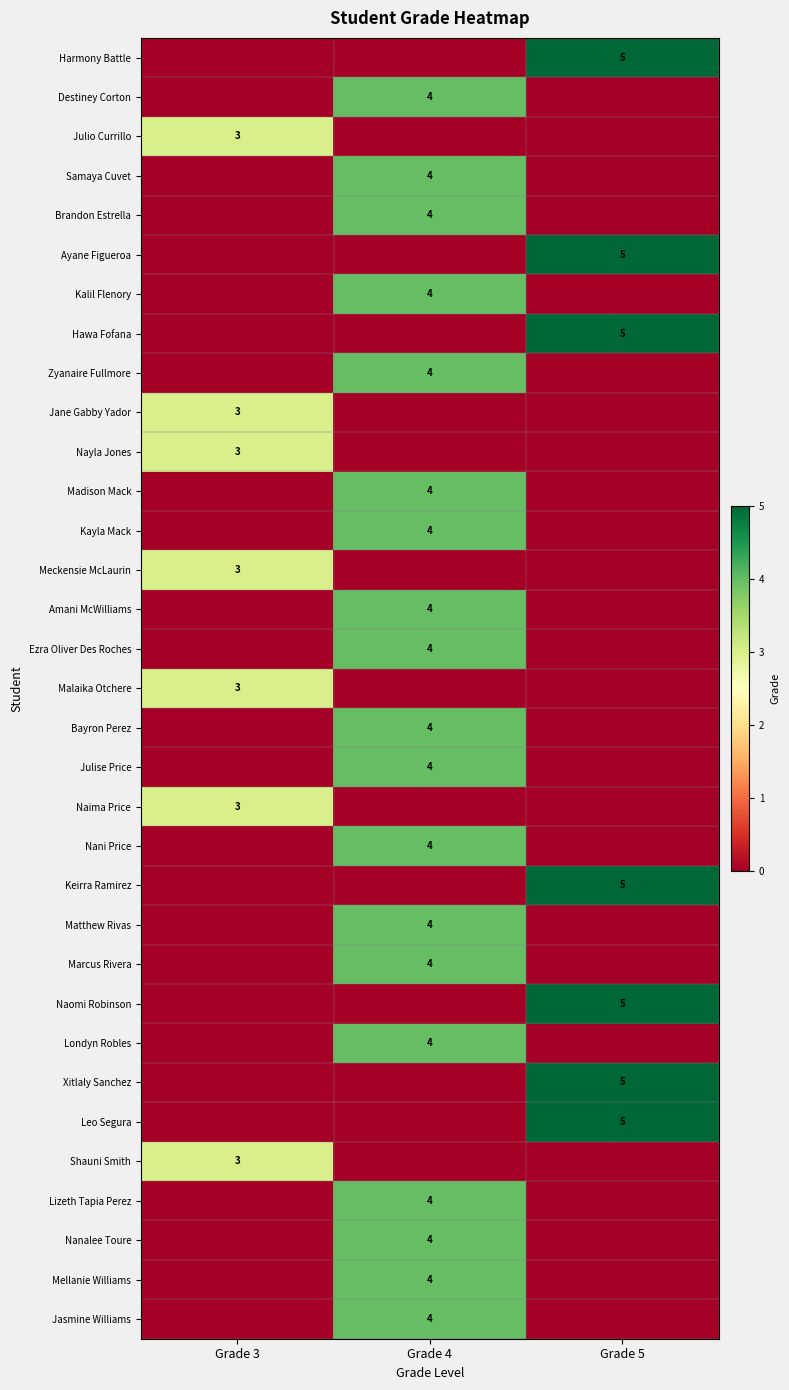

True or false: Nani Price has a value of 6 at Grade 4.

False